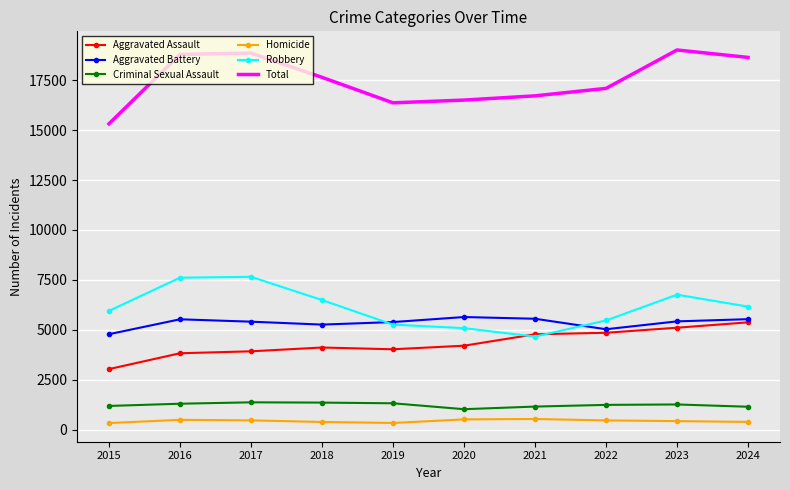

Rank the series at 2022 from lowest to highest value.

Homicide, Criminal Sexual Assault, Aggravated Assault, Aggravated Battery, Robbery, Total